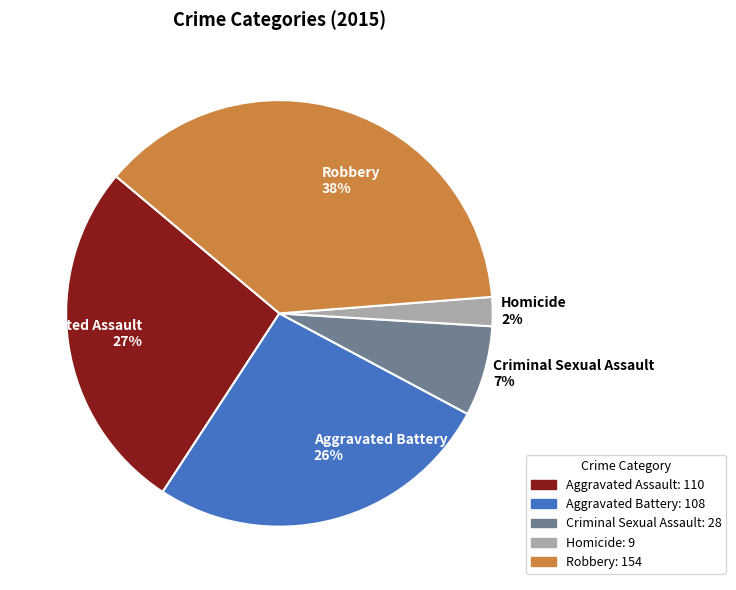

Is it true that Aggravated Battery is 39% of the pie?

False